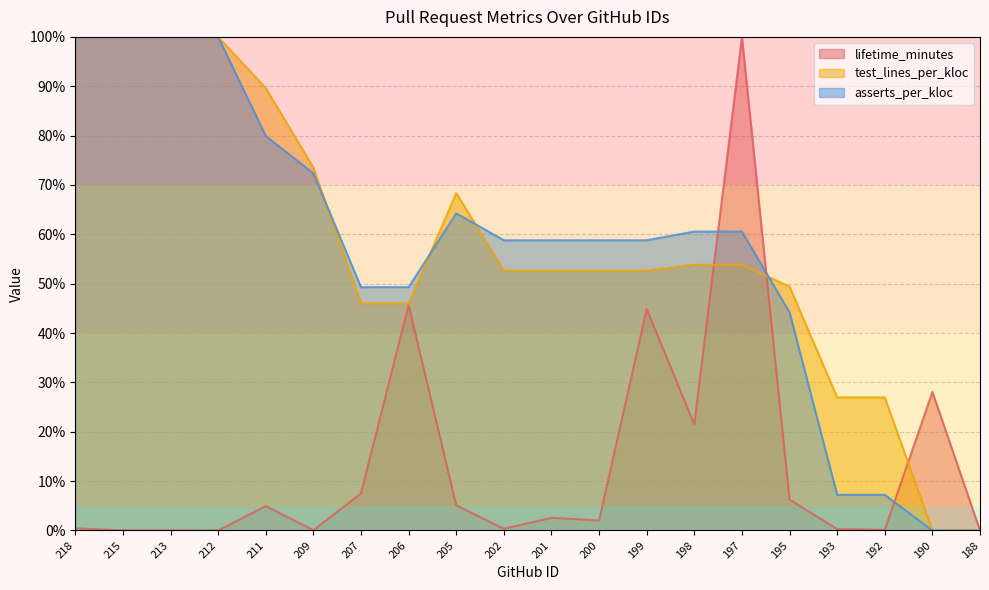

What is the average value of the asserts_per_kloc series?

56.5